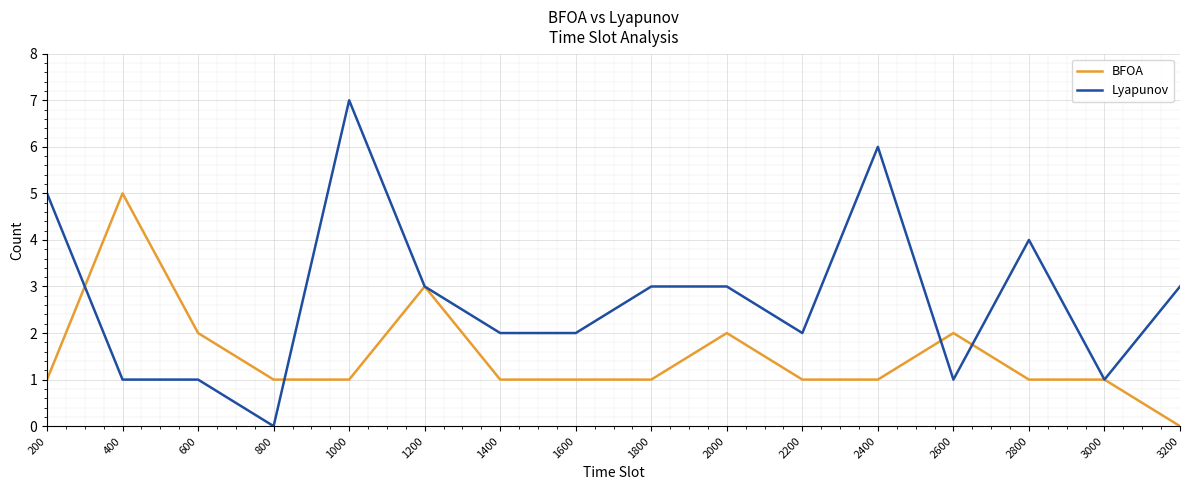

Which series has the largest total across all categories?

Lyapunov